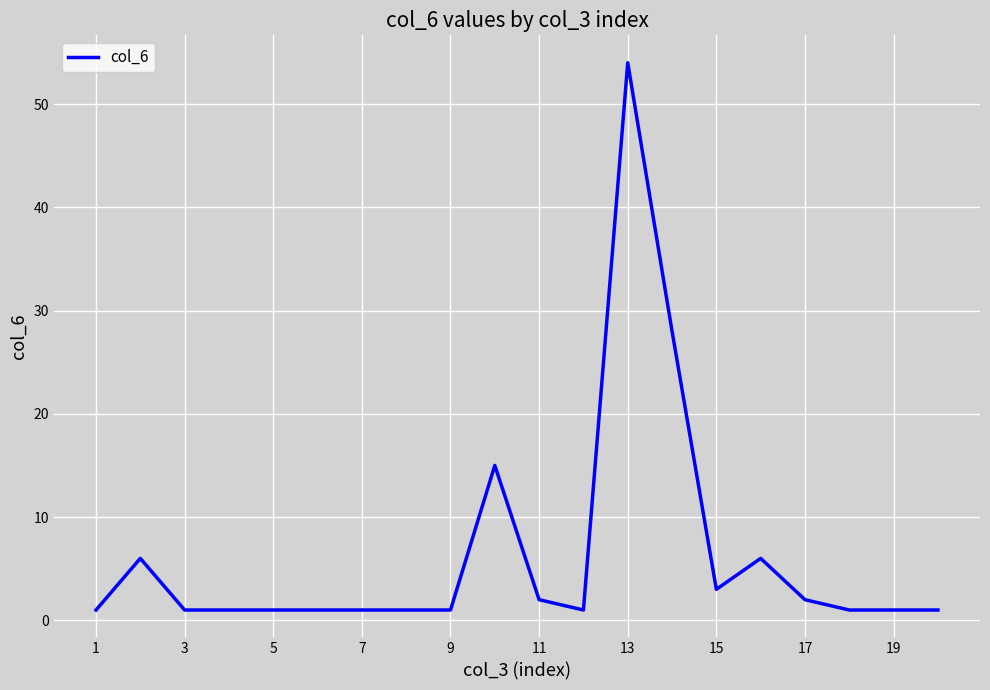

What is the sum of all values?

128